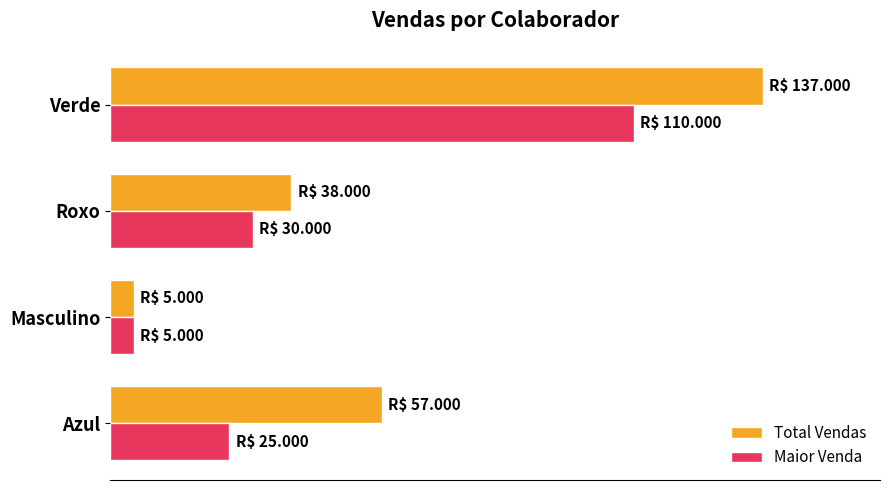

At which label does Total Vendas reach its peak?

Verde